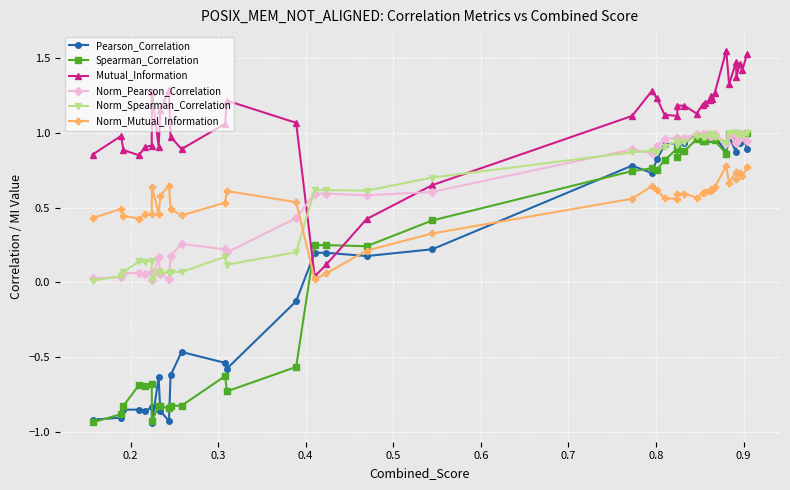

After their last crossing, which series has the higher values: Mutual_Information or Norm_Spearman_Correlation?

Mutual_Information